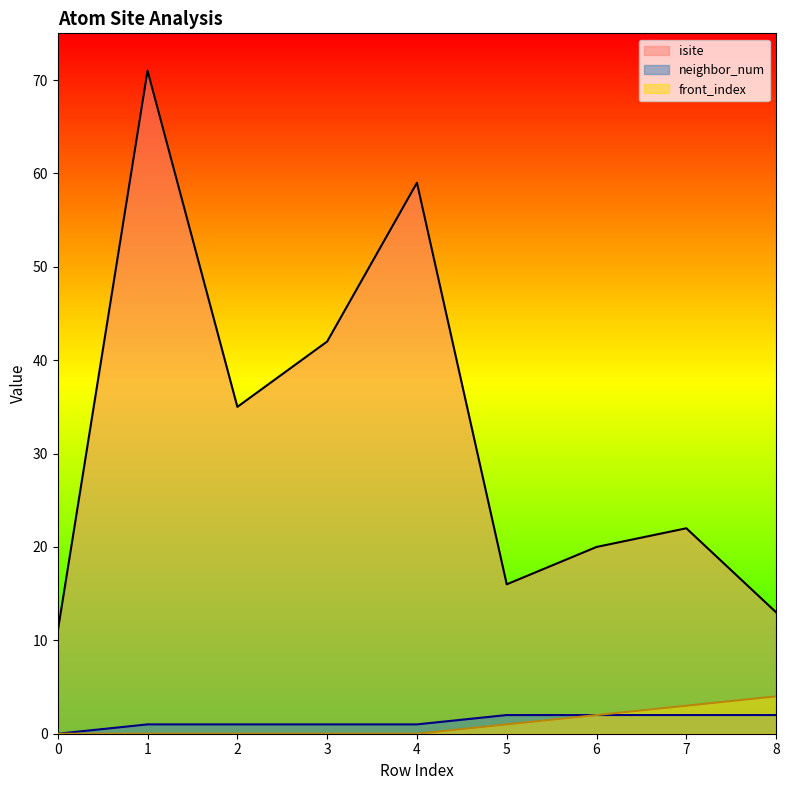

What is the average value of the neighbor_num series?

1